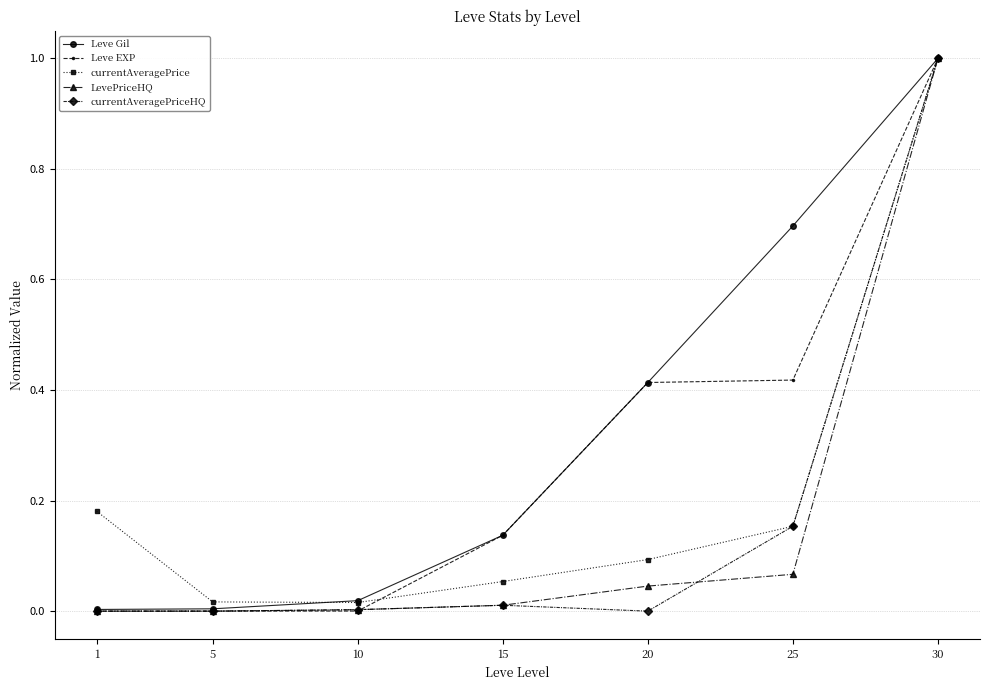

What is the value of the Leve EXP point at the 7th from the left?

1.0